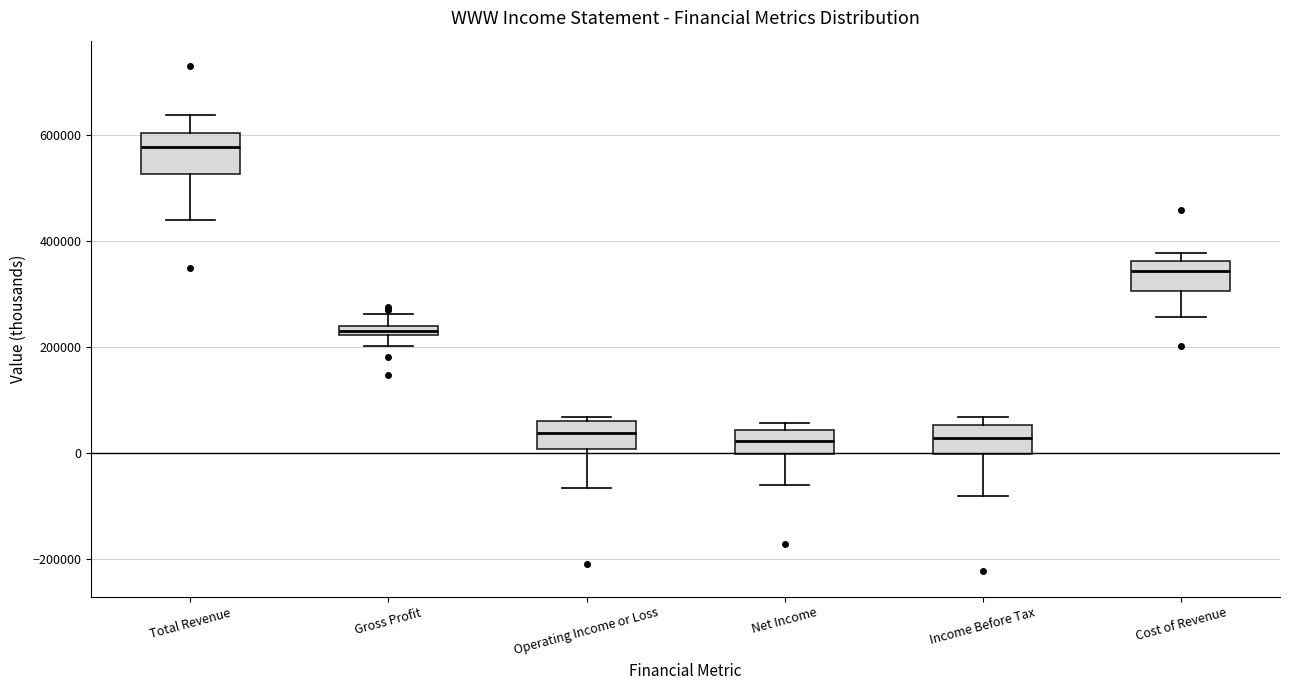

Where does the median line of the box for Operating Income or Loss sit on the y-axis? The values are not printed on the chart, so give them approximately, as read against the axis.

40000